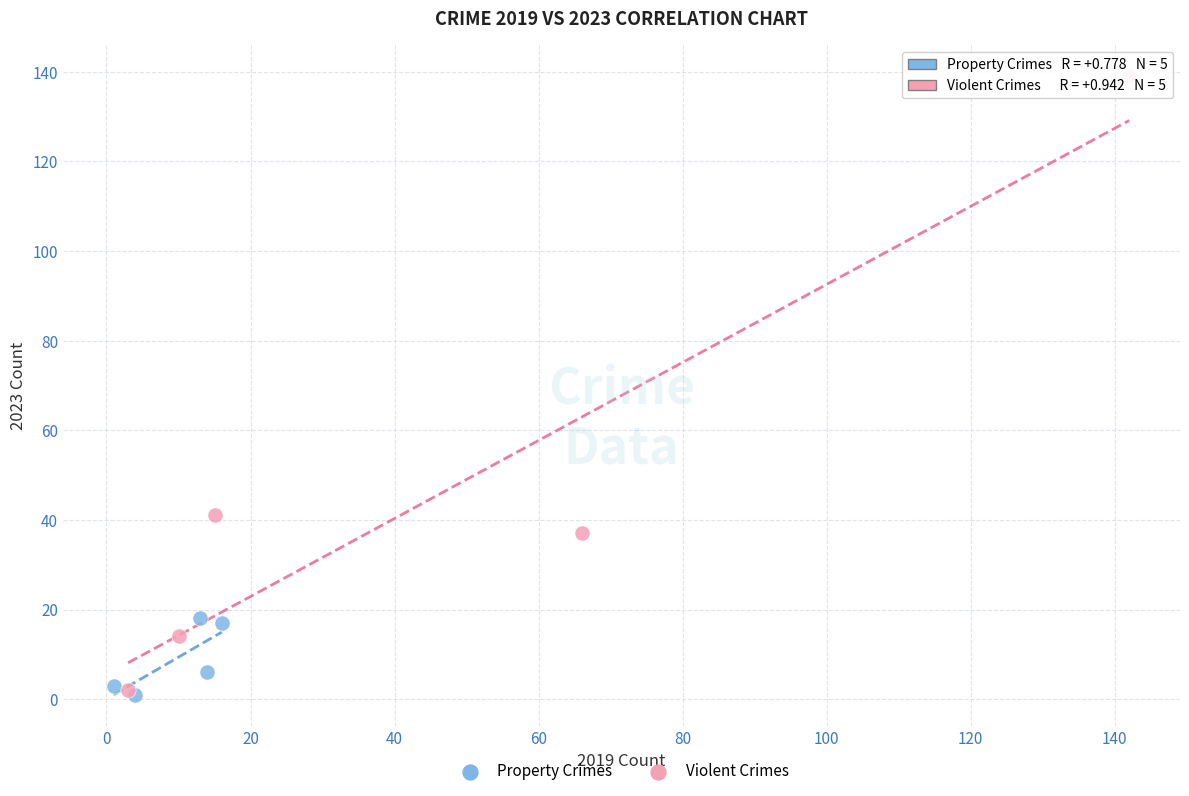

Which series reaches the maximum Y coordinate?

Violent Crimes